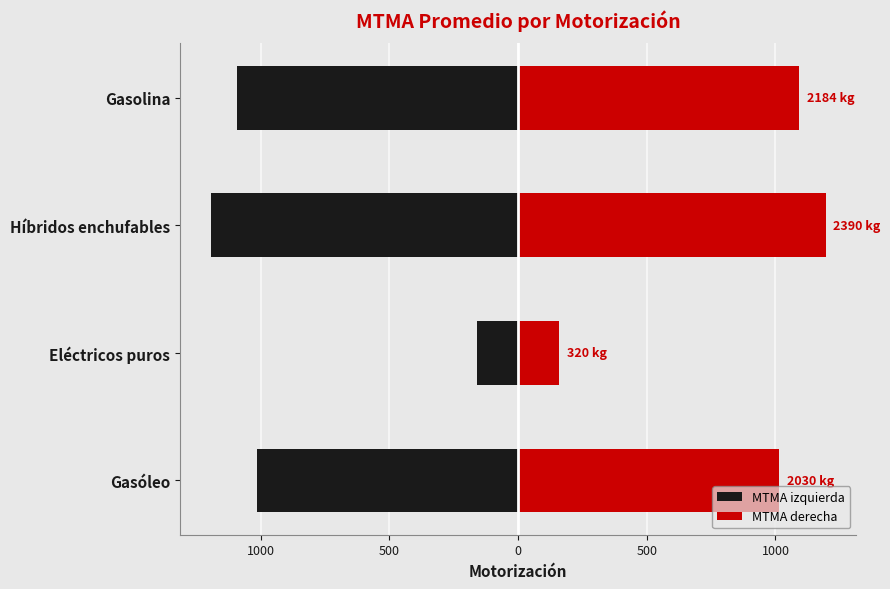

Count the number of categories in the chart.

4